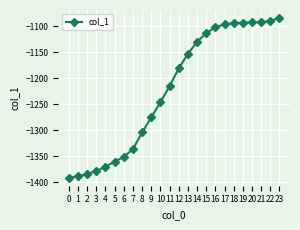

The chart shows a value of -2182 at 2. True or false?

False